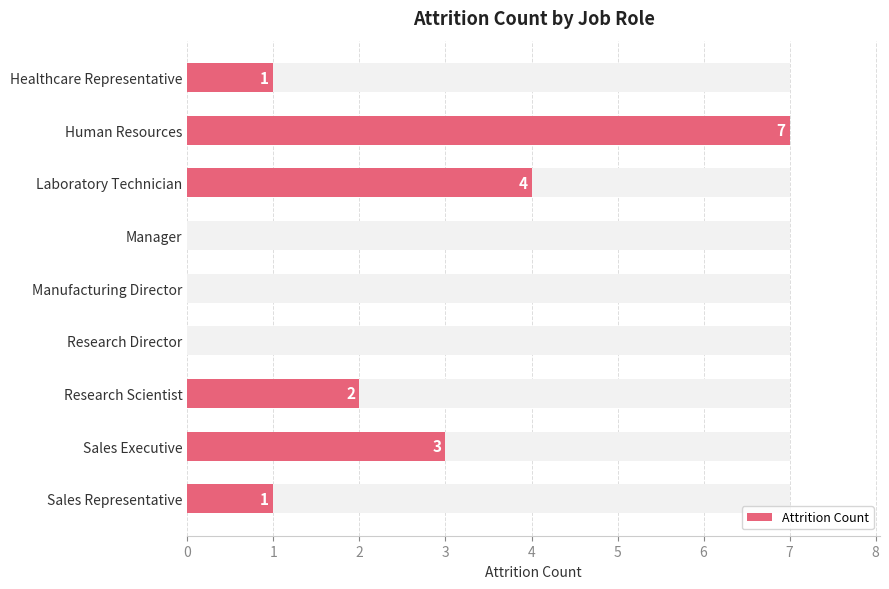

What is the value of the 8th bar from the left?

3